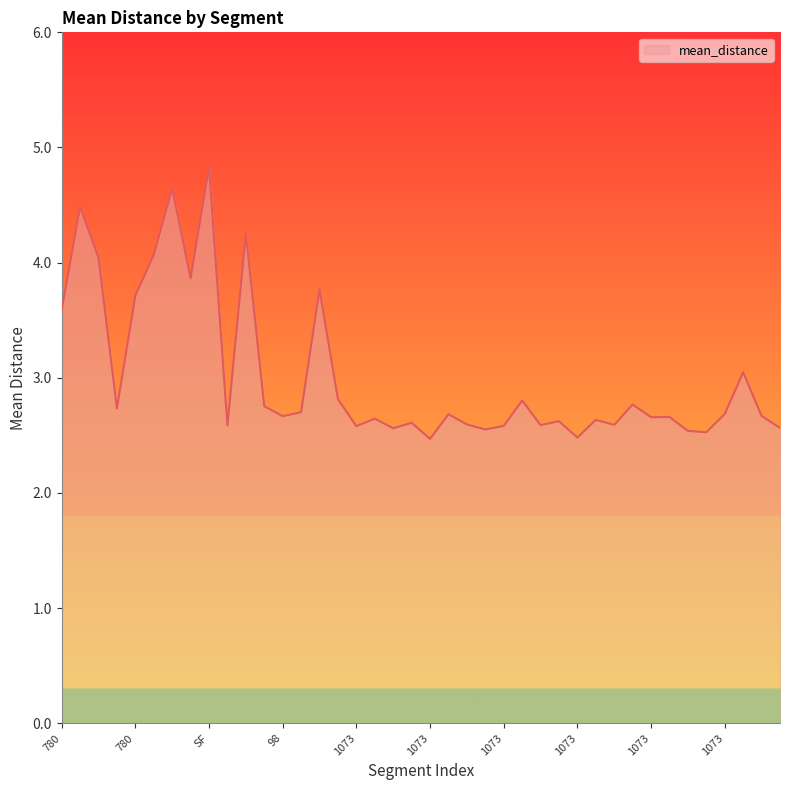

What is the difference between the maximum and minimum values?

2.4